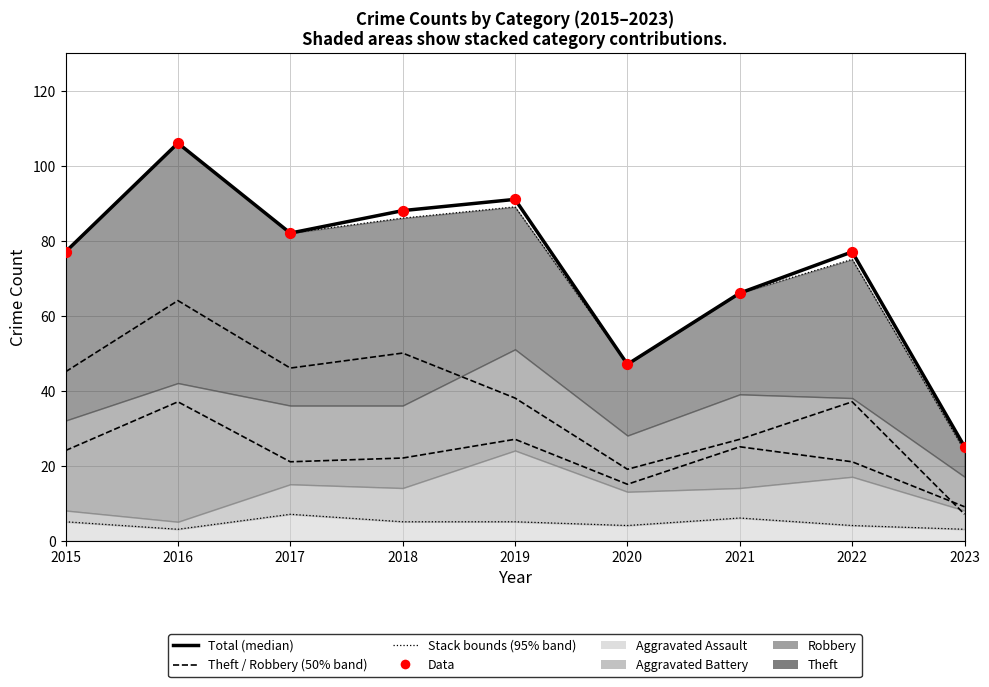

At which category is the sum across all series the highest?

2016